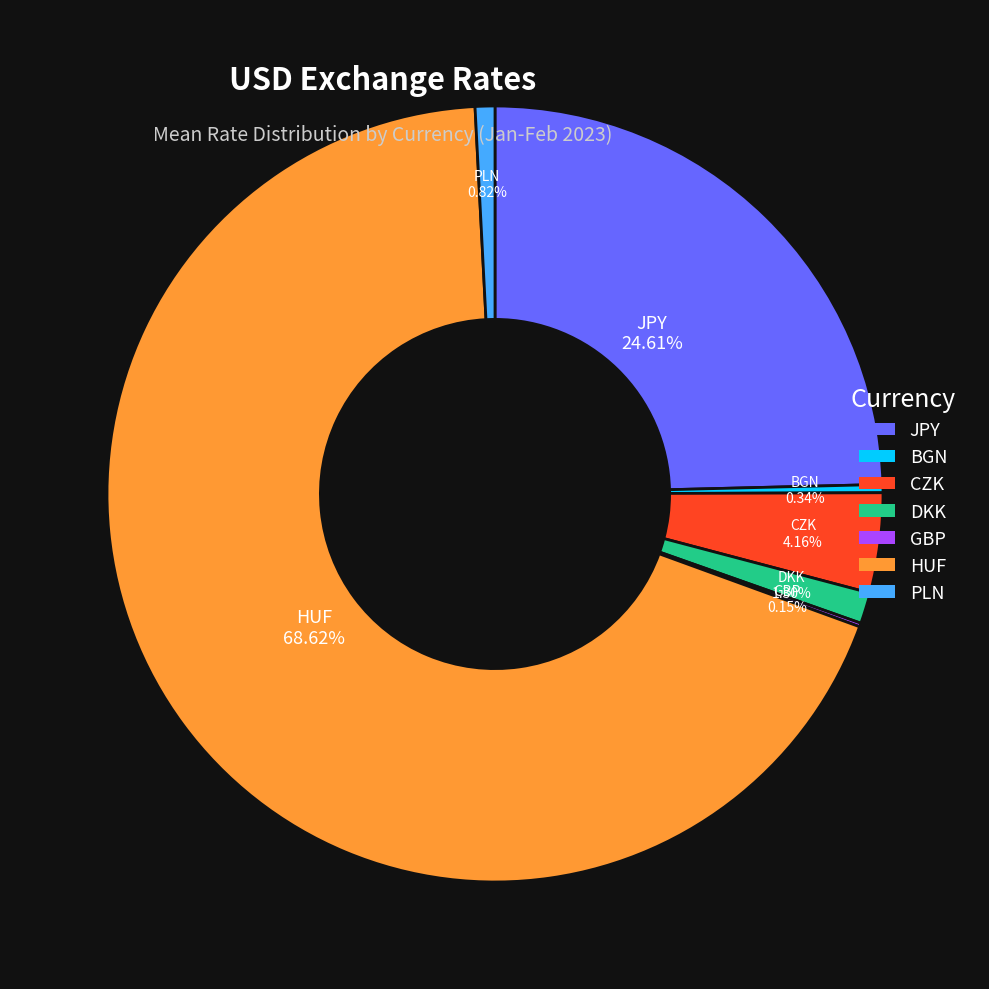

What is the largest slice in the pie chart?

HUF